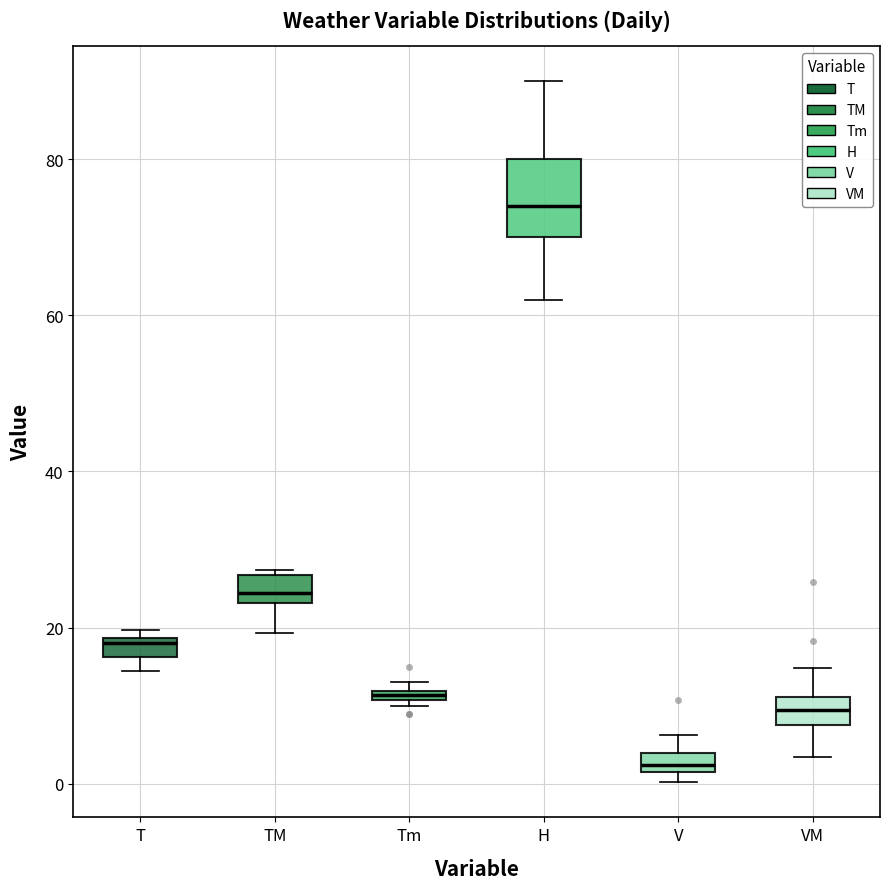

Which box's median line is the highest?

H